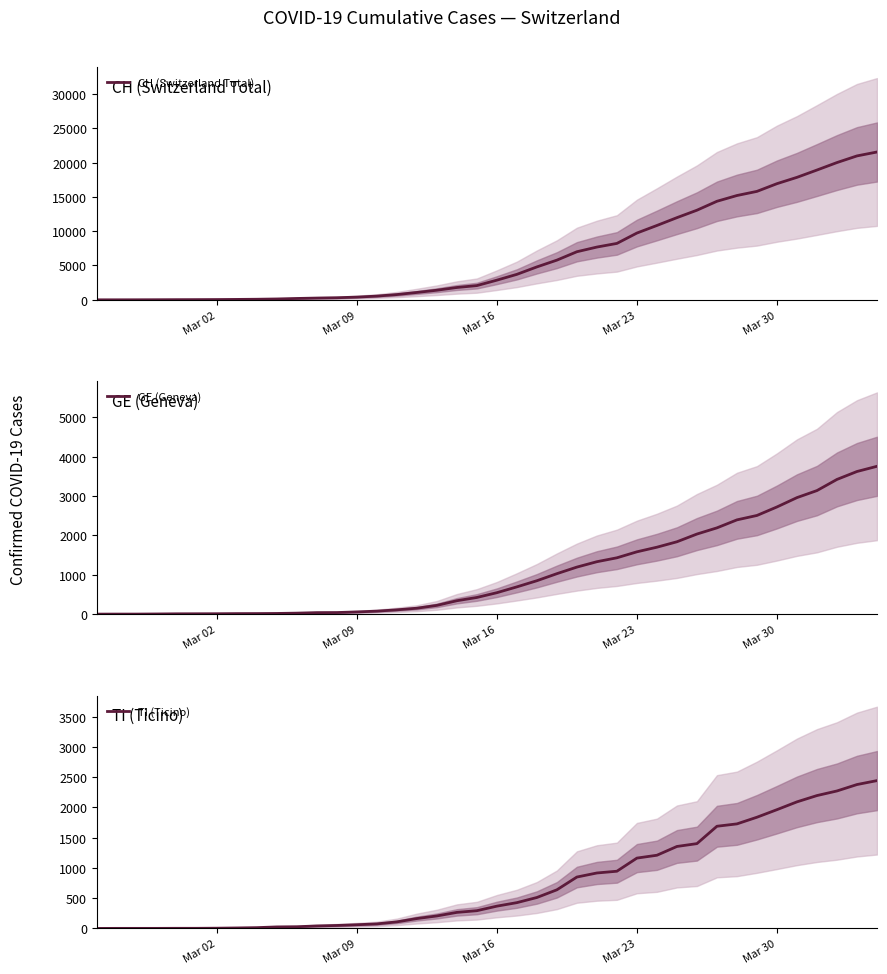

What is the highest value of the CH (Switzerland Total) series?

21535